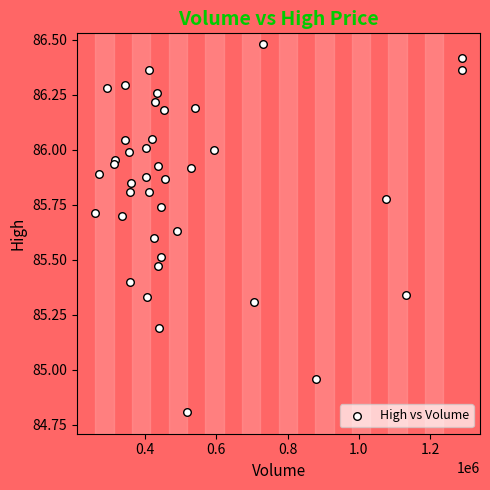

What is the range of X values (max minus min)?

1027438.0